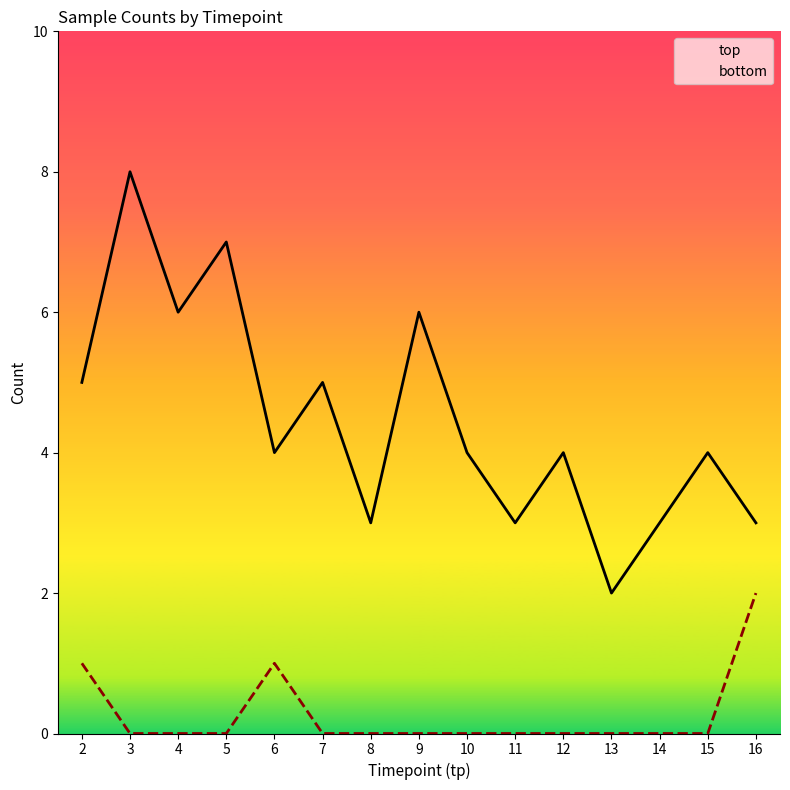

Where is the first local maximum for count_bottom?

6